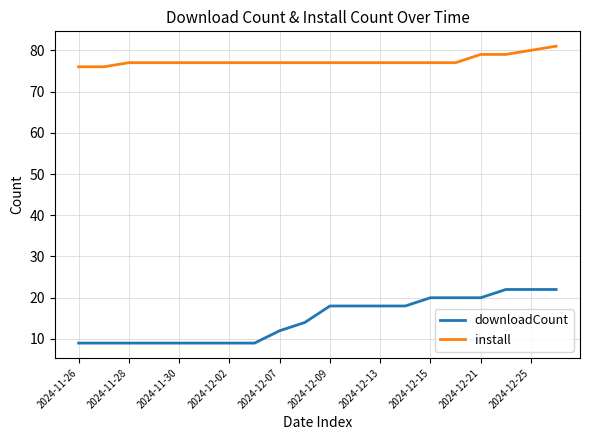

Which series has the largest total across all categories?

install